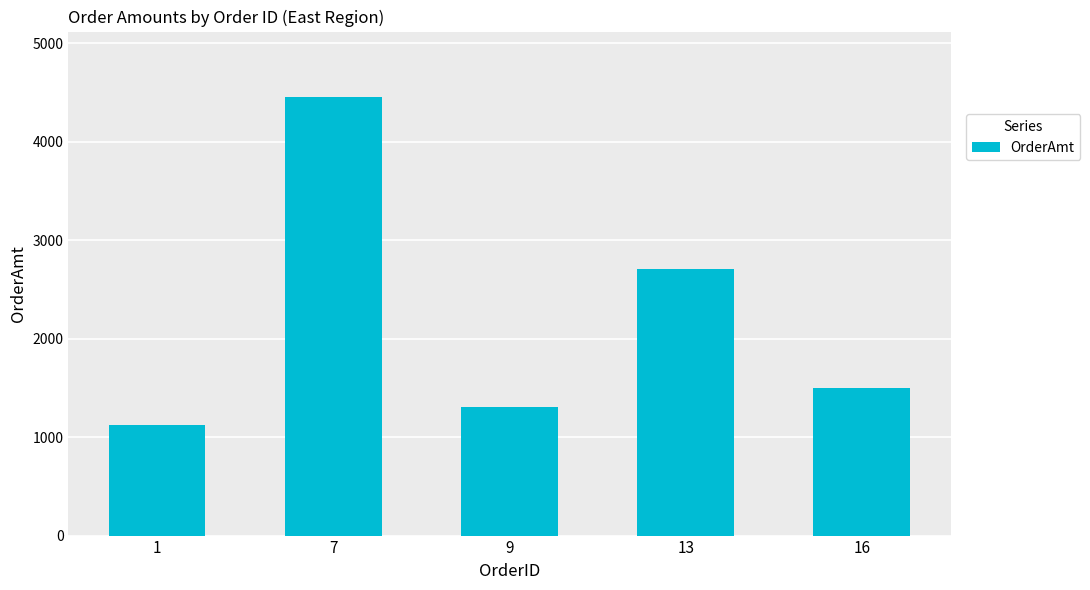

What is the minimum value shown in the chart?

1122